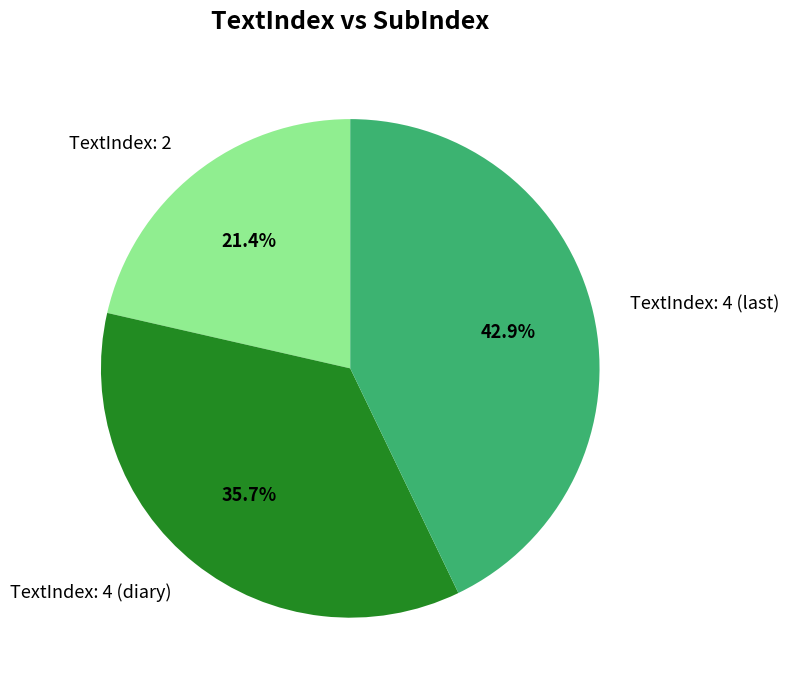

What is the ratio of the value at TextIndex: 2 to the value at TextIndex: 4 (diary)?

0.6